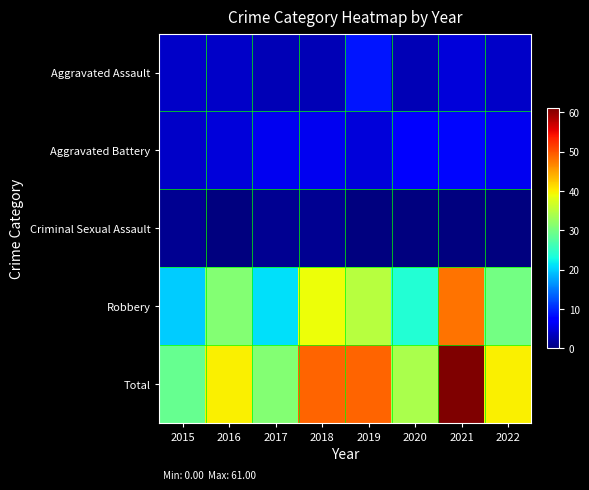

How many categories are shown in the chart?

8